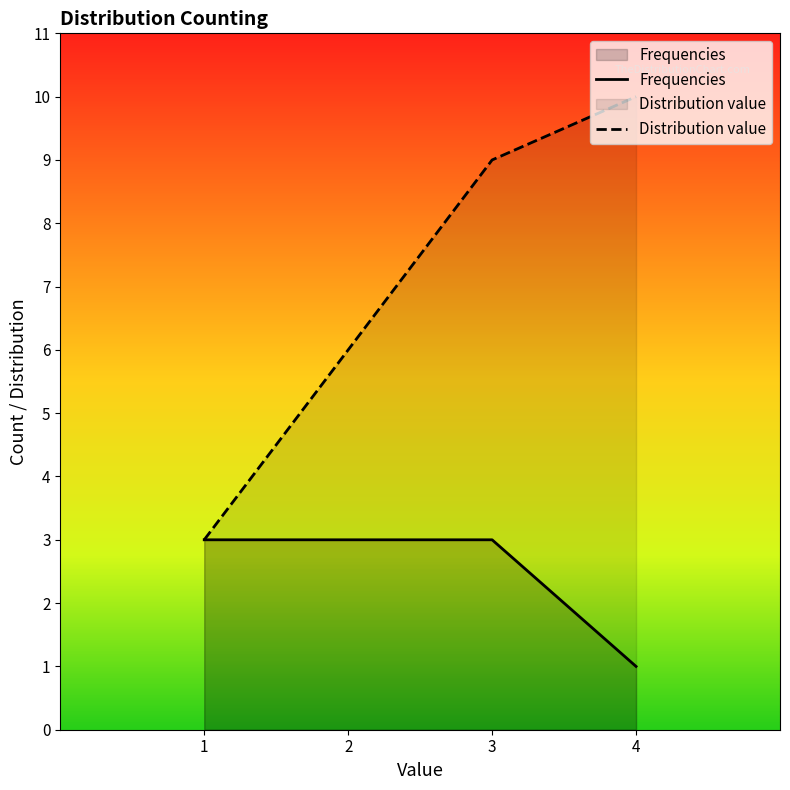

Count the number of categories in the chart.

4